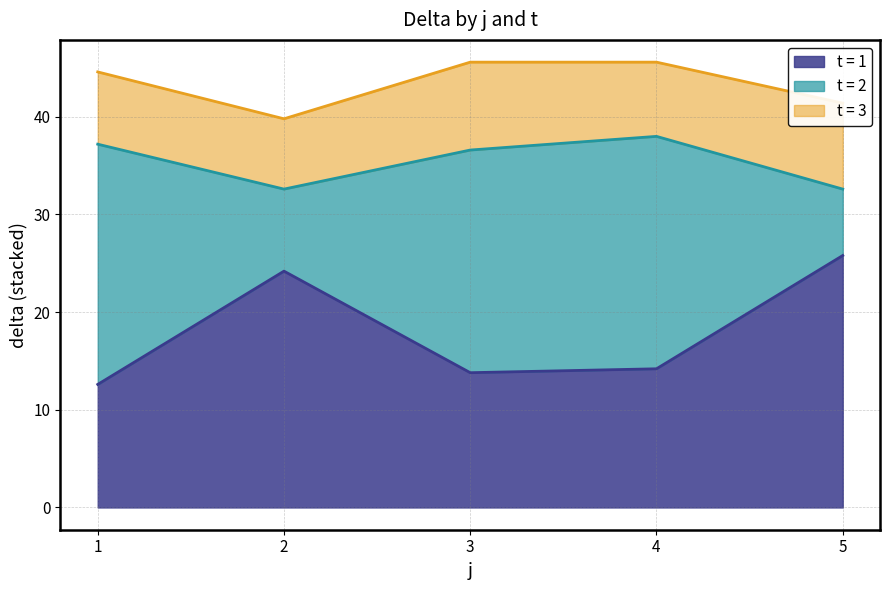

Reading right to left, what are all the values shown in this chart?

delta: 8.8	6.8	25.8	7.6	23.8	14.2	9.0	22.8	13.8	7.2	8.4	24.2	7.4	24.6	12.6
t: 3.0	2.0	1.0	3.0	2.0	1.0	3.0	2.0	1.0	3.0	2.0	1.0	3.0	2.0	1.0
s: 1.0	1.0	1.0	1.0	1.0	1.0	1.0	1.0	1.0	1.0	1.0	1.0	1.0	1.0	1.0